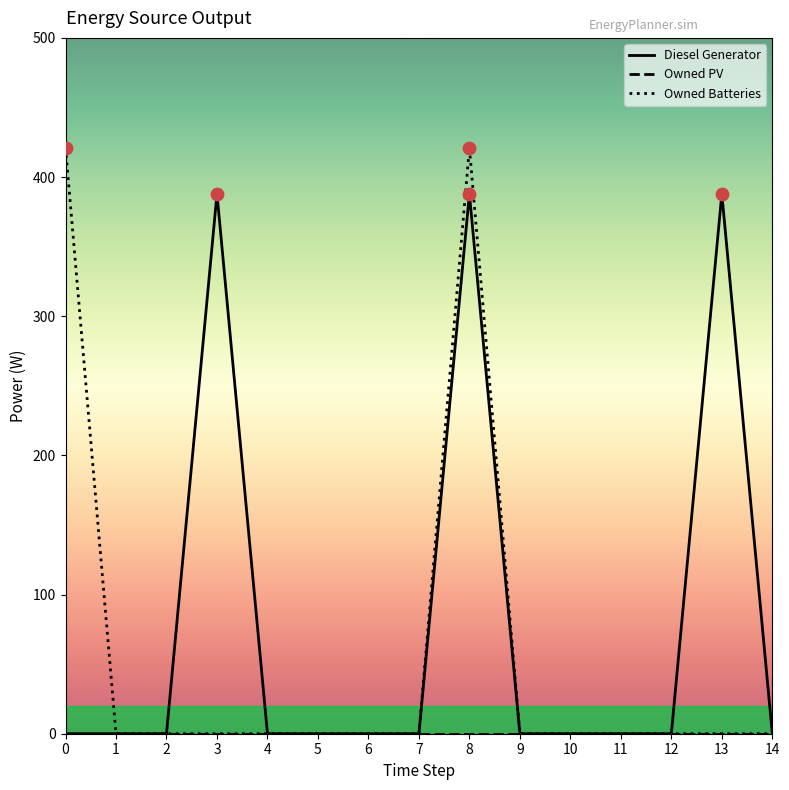

What is the total value across all series at 3?

388